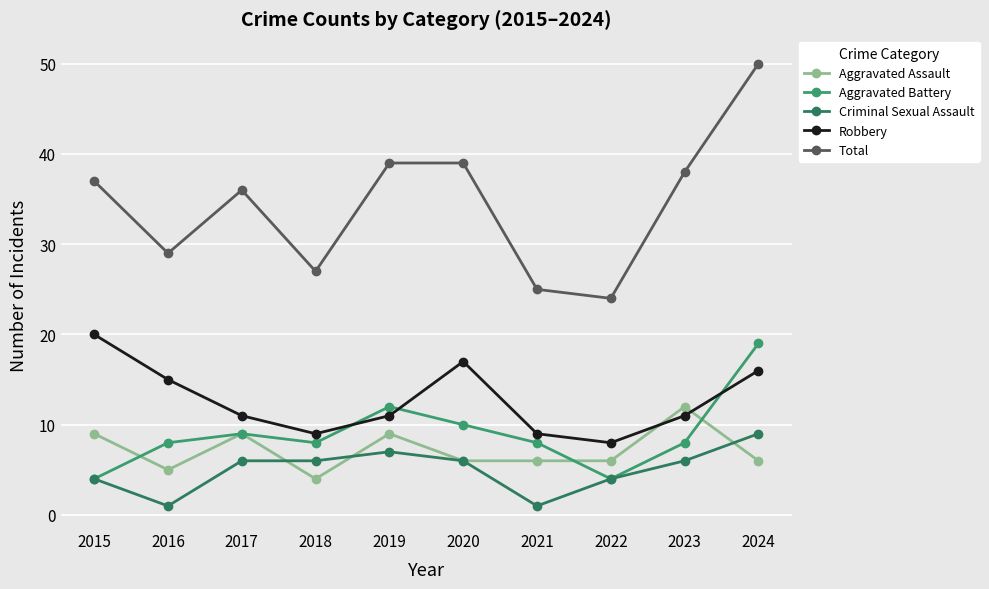

Where is the first local minimum for Aggravated Assault?

2016